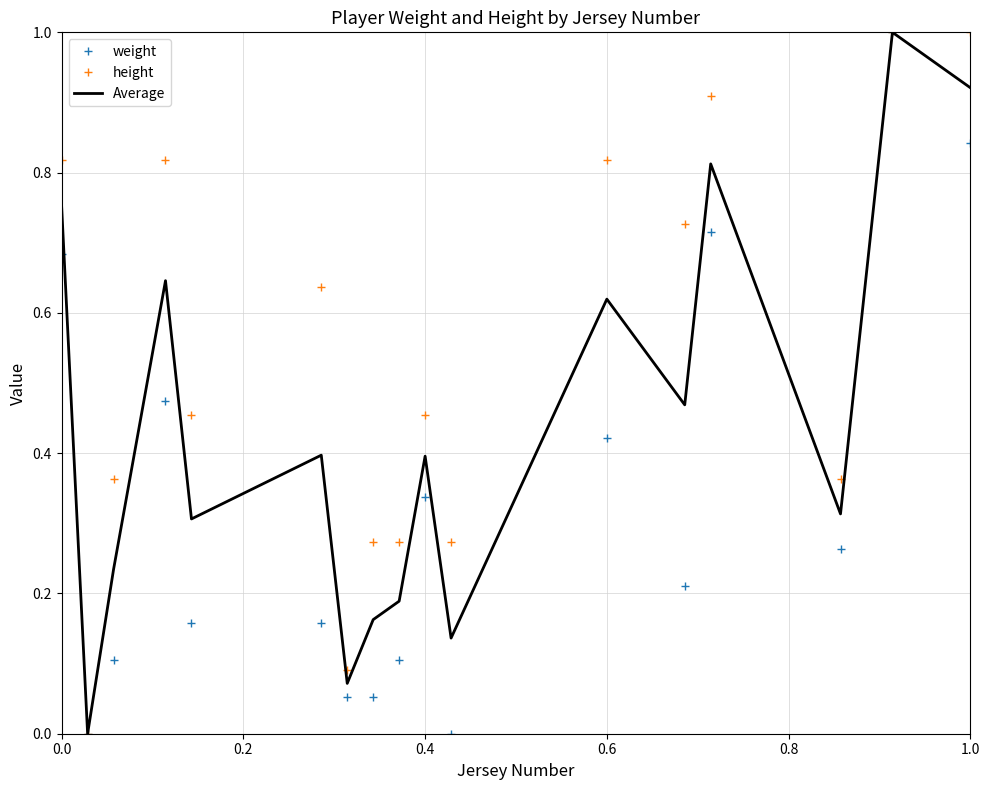

What is the maximum value for Average?

1.0